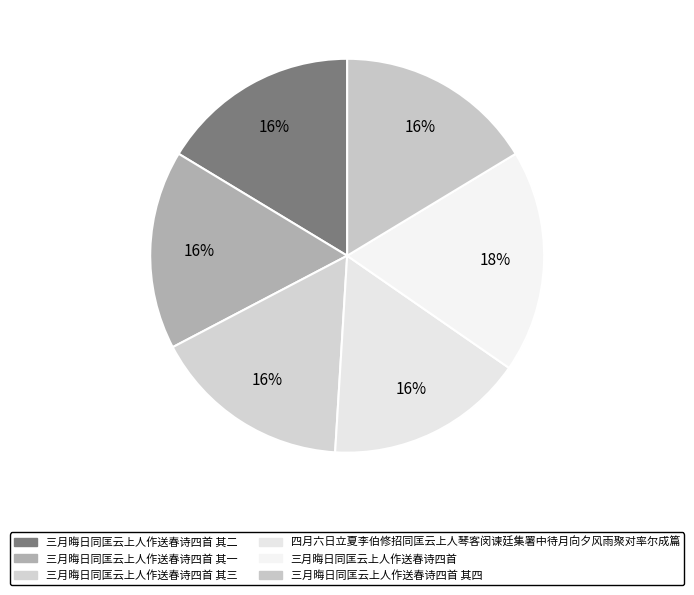

Count the number of slices in the pie.

6